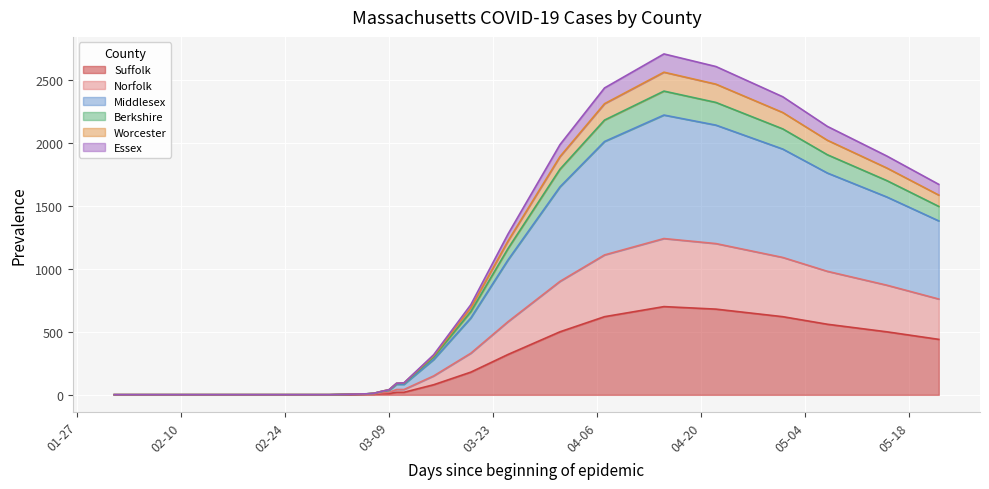

What is the difference between the Berkshire values at 2020-02-15 and 2020-03-06?

7